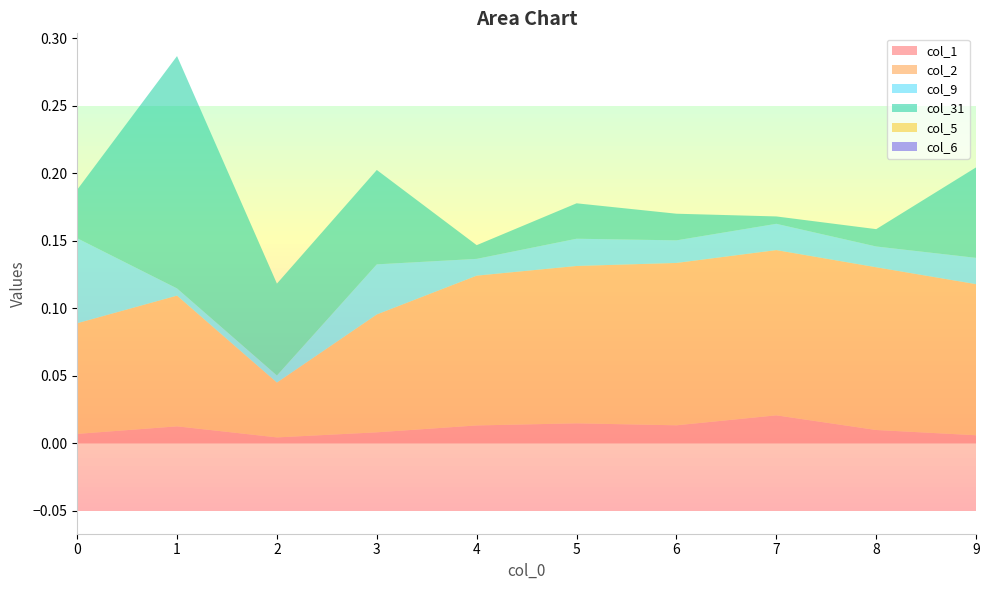

Is the value of col_1 at 9 greater than the value of col_5 at 5?

Yes